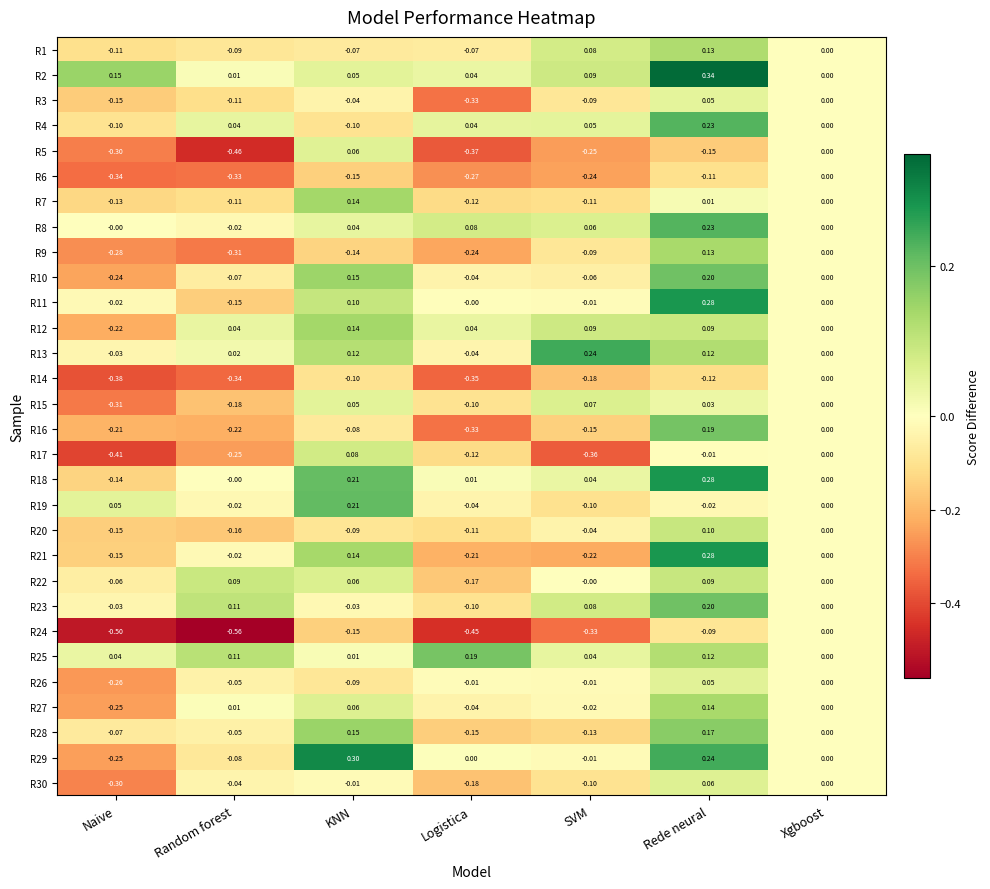

How many values in R9 are below zero?

5